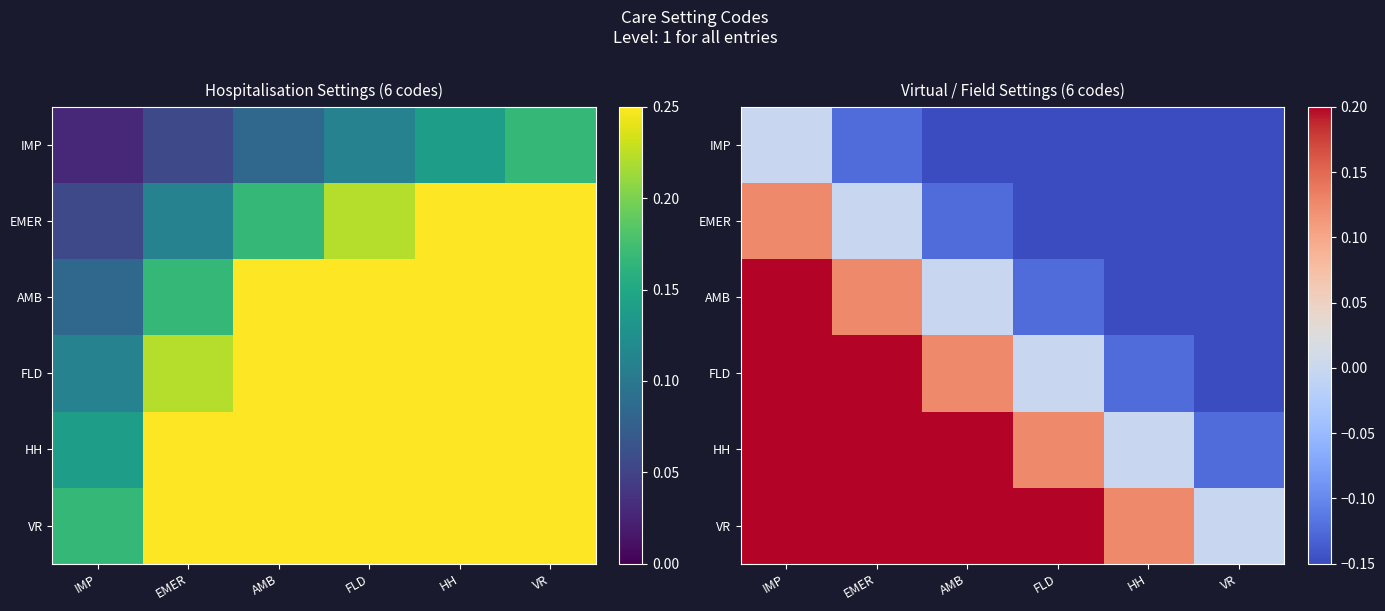

At which label does IMP reach its minimum?

VR